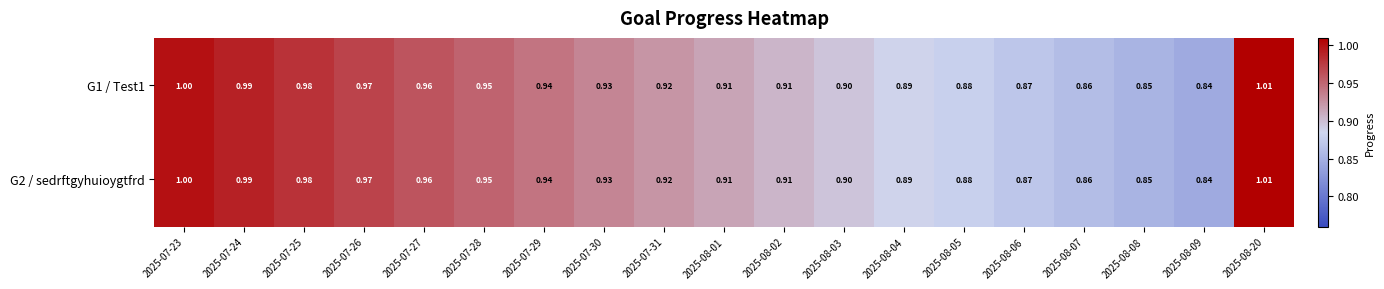

Is the value of G1 / Test1 at 2025-08-04 greater than the value of G2 / sedrftgyhuioygtfrd at 2025-07-29?

No